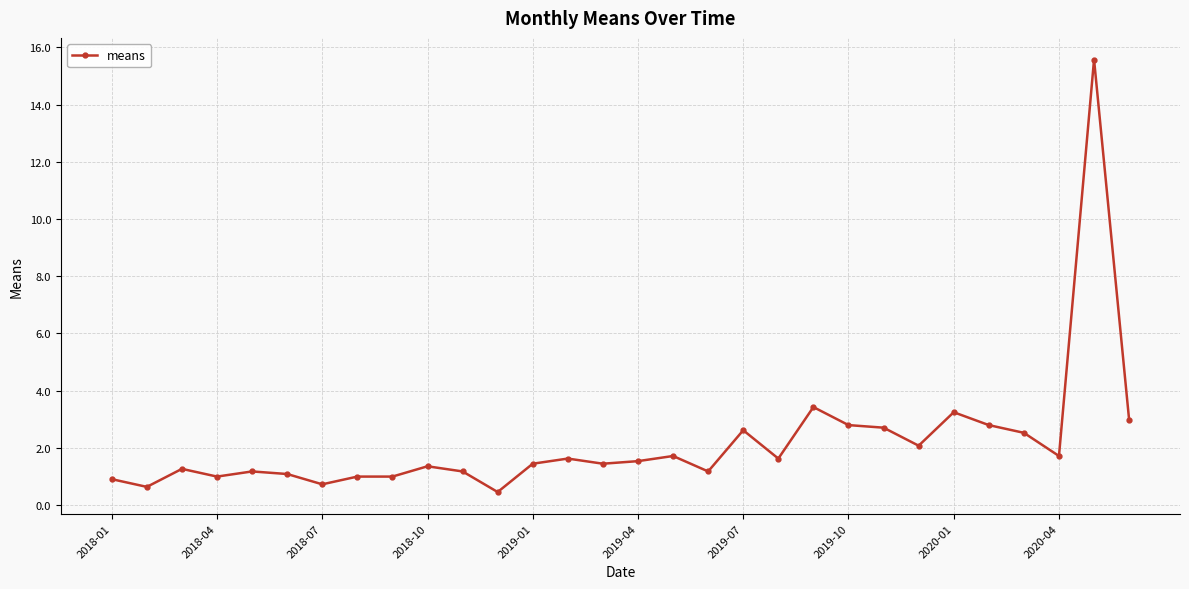

Does the chart display data point markers on the line(s)?

Yes